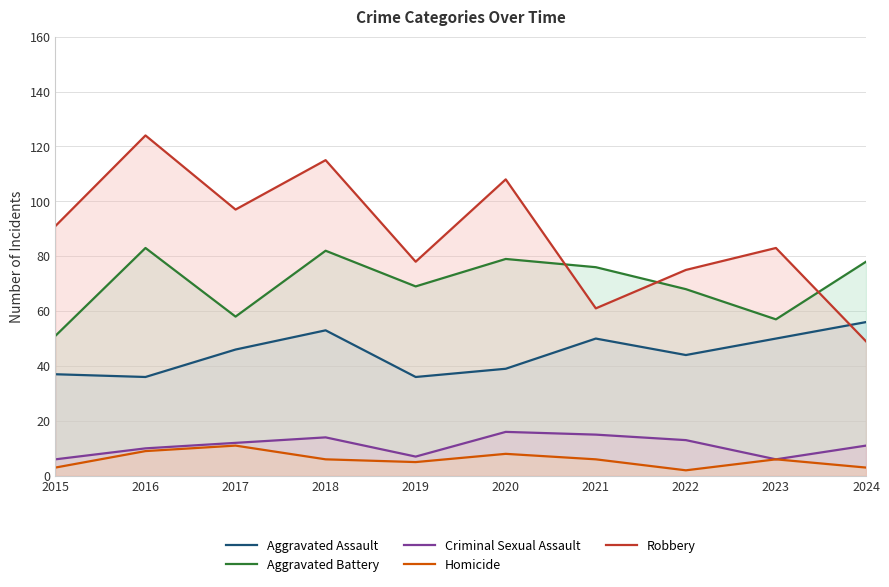

The Criminal Sexual Assault series shows 5 at 2024. True or false?

False